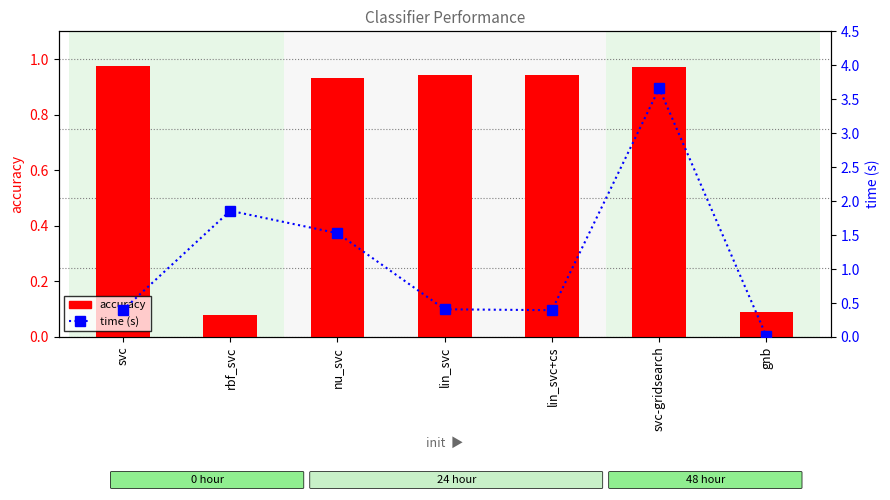

Reading left to right, extract all data points from this chart.

accuracy: svc=1.0	rbf_svc=0.1	nu_svc=0.9	lin_svc=0.9	lin_svc+cs=0.9	svc-gridsearch=1.0	gnb=0.1
time (s): svc=0.4	rbf_svc=1.9	nu_svc=1.5	lin_svc=0.4	lin_svc+cs=0.4	svc-gridsearch=3.7	gnb=0.0